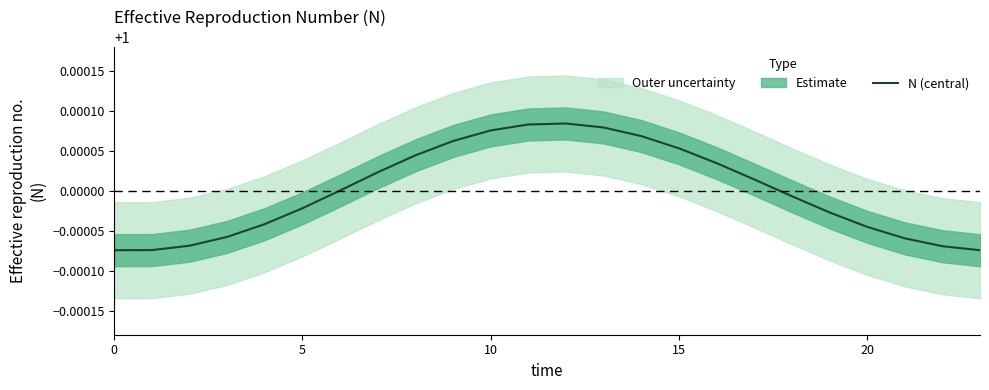

How many interior local peaks (higher than both neighbors) does the data have?

1